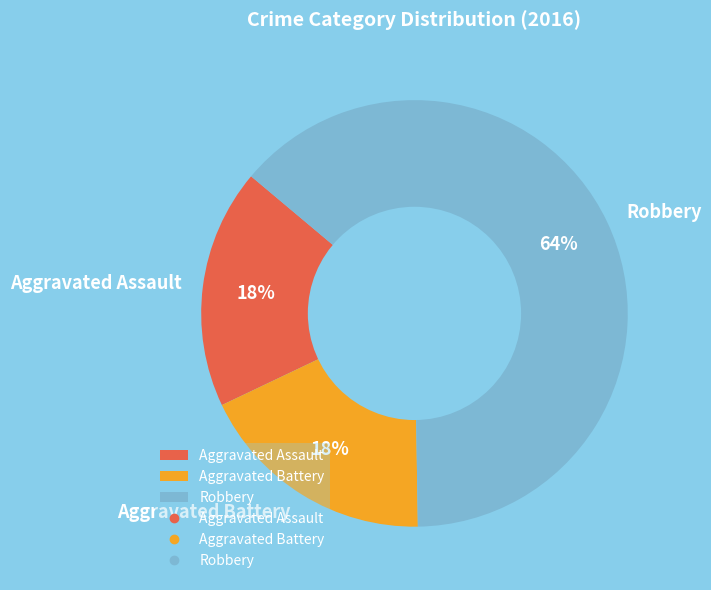

How many segments does this pie chart have?

3